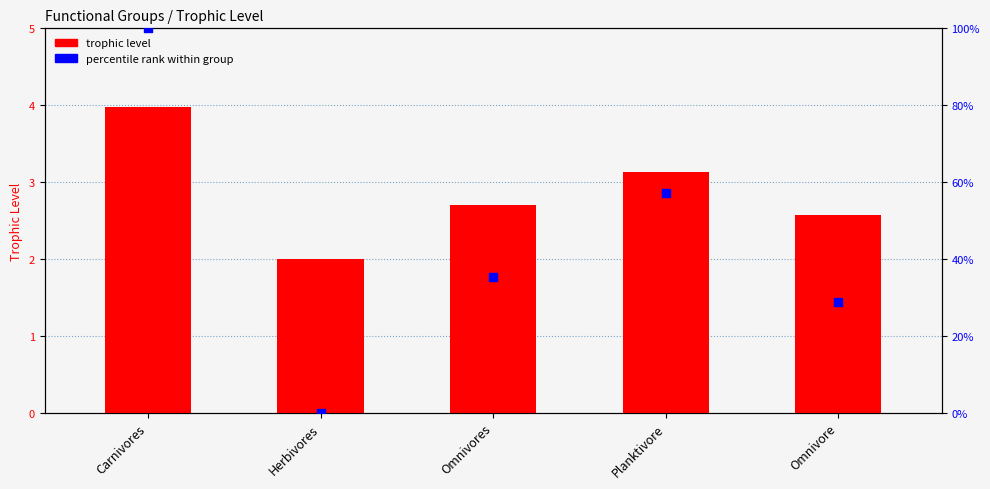

Which series contains the highest Y value?

percentile rank within group